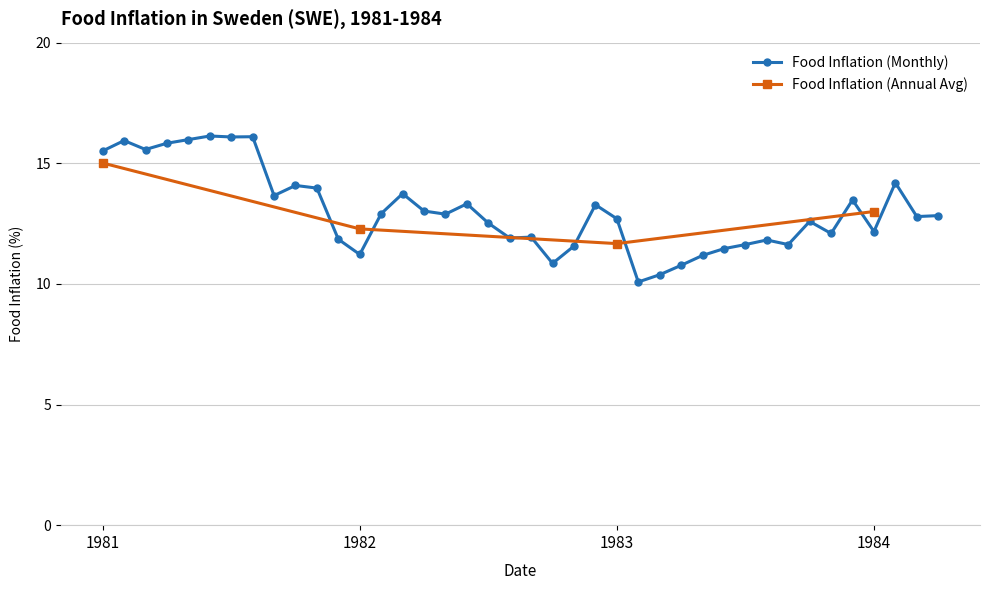

Is it true that the value at 1983-09 is 11.6?

True